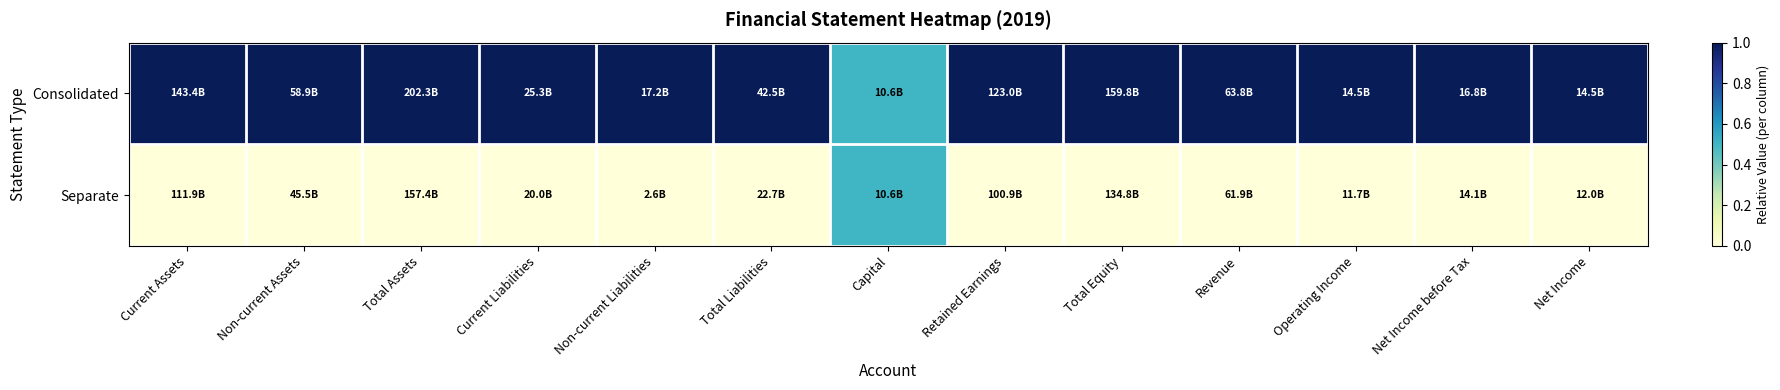

At which category is the sum across all series the highest?

Current Assets